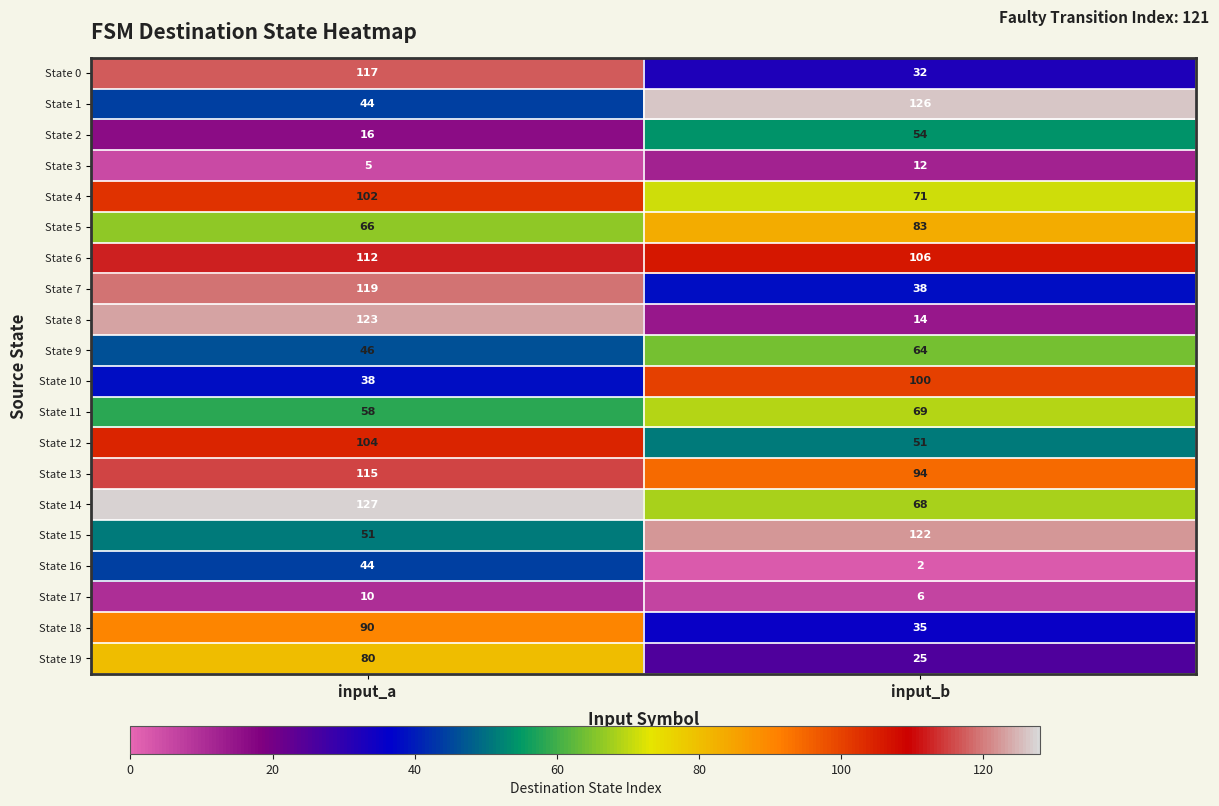

Count the number of categories in the chart.

2